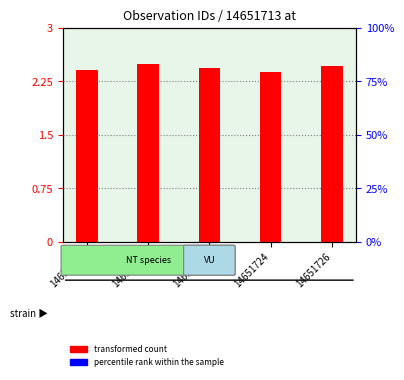

At how many categories does at least one series exceed 1?

5